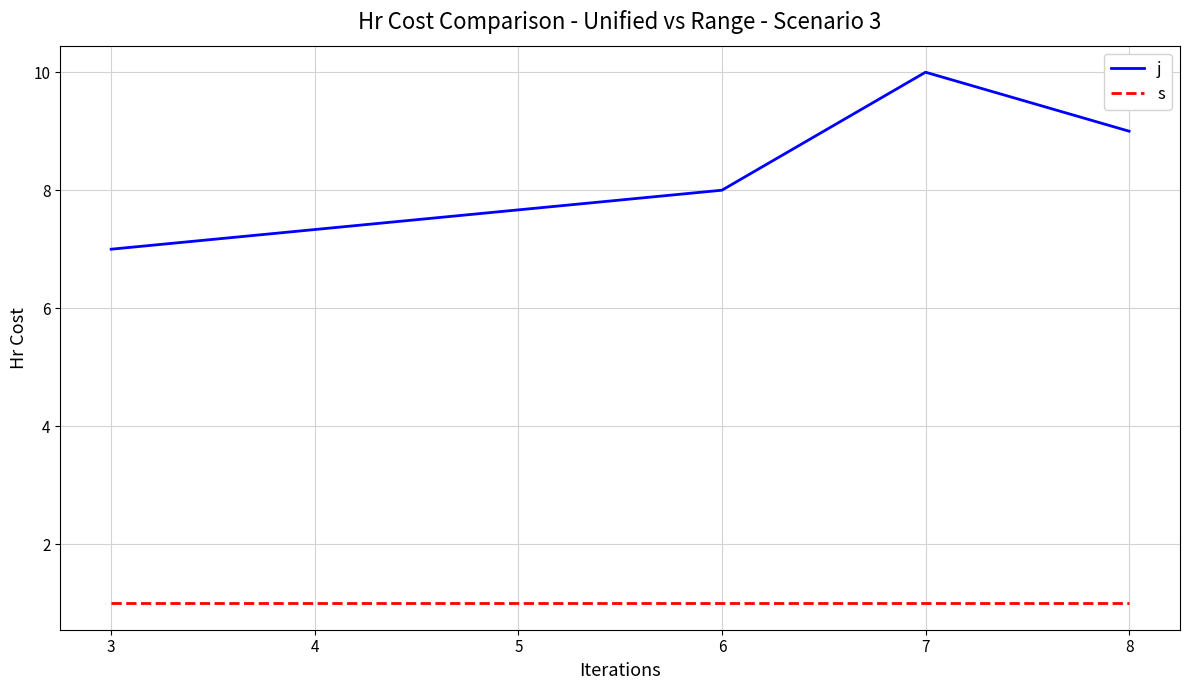

Rank the categories by j value from highest to lowest.

7, 8, 6, 3